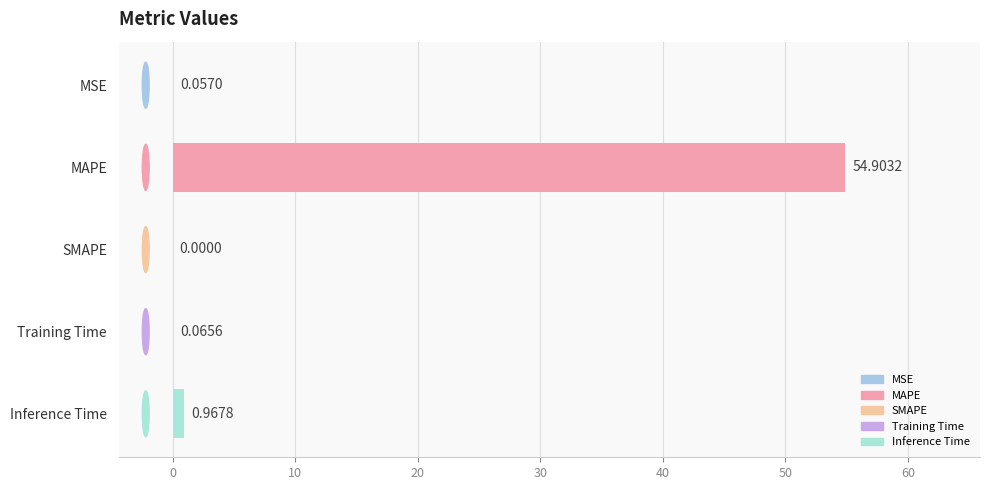

Where is the data nearest to the value 27?

Inference Time